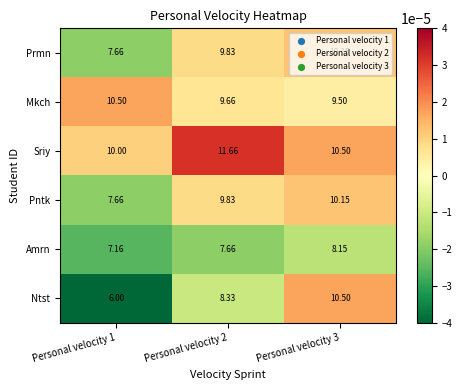

Which series has the largest total across all categories?

Sriy